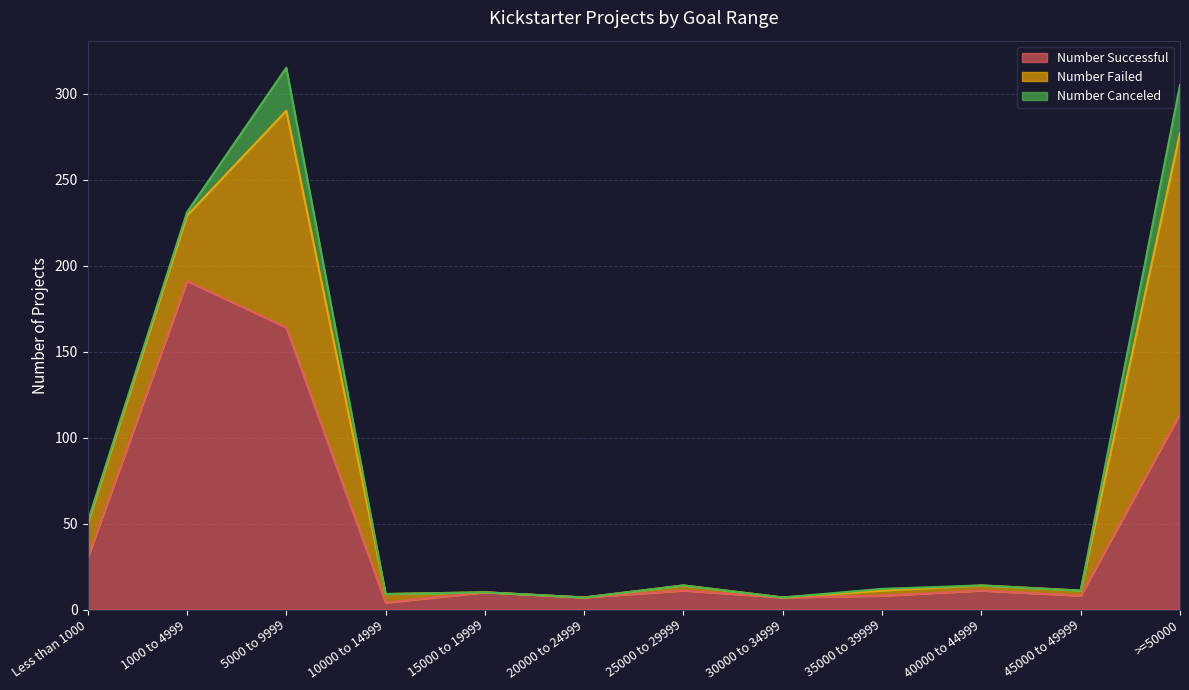

Where is Number Failed nearest to the value 81?

1000 to 4999